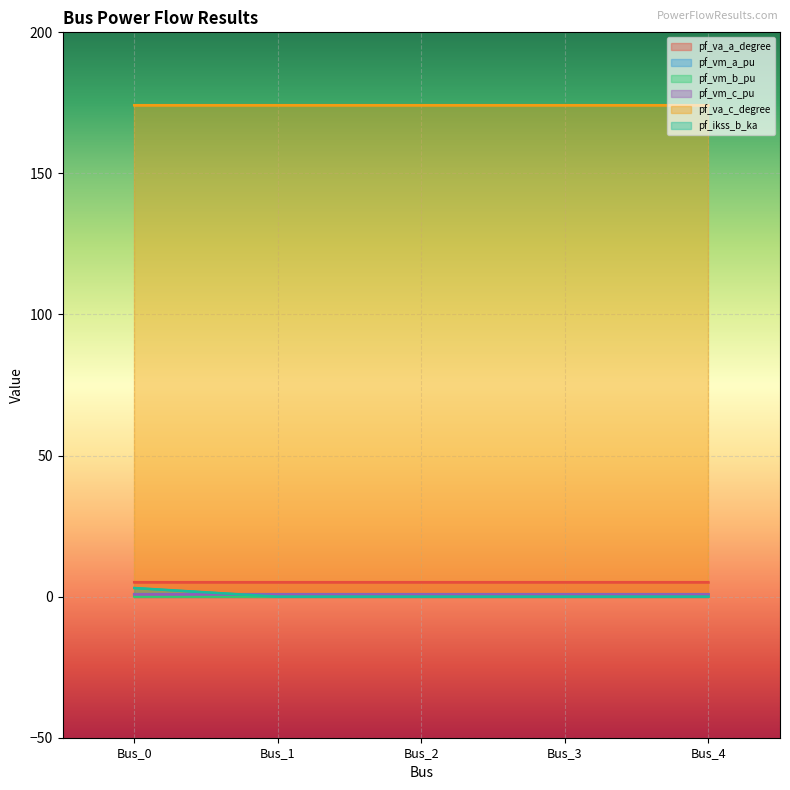

The value of pf_vm_c_pu at Bus_0 is 0.8. True or false?

True